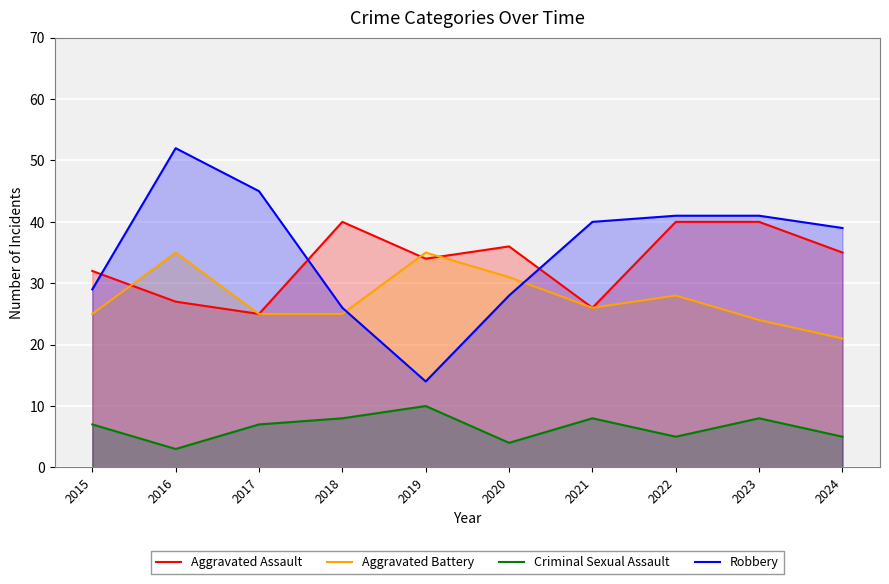

What is the minimum value for Criminal Sexual Assault?

3